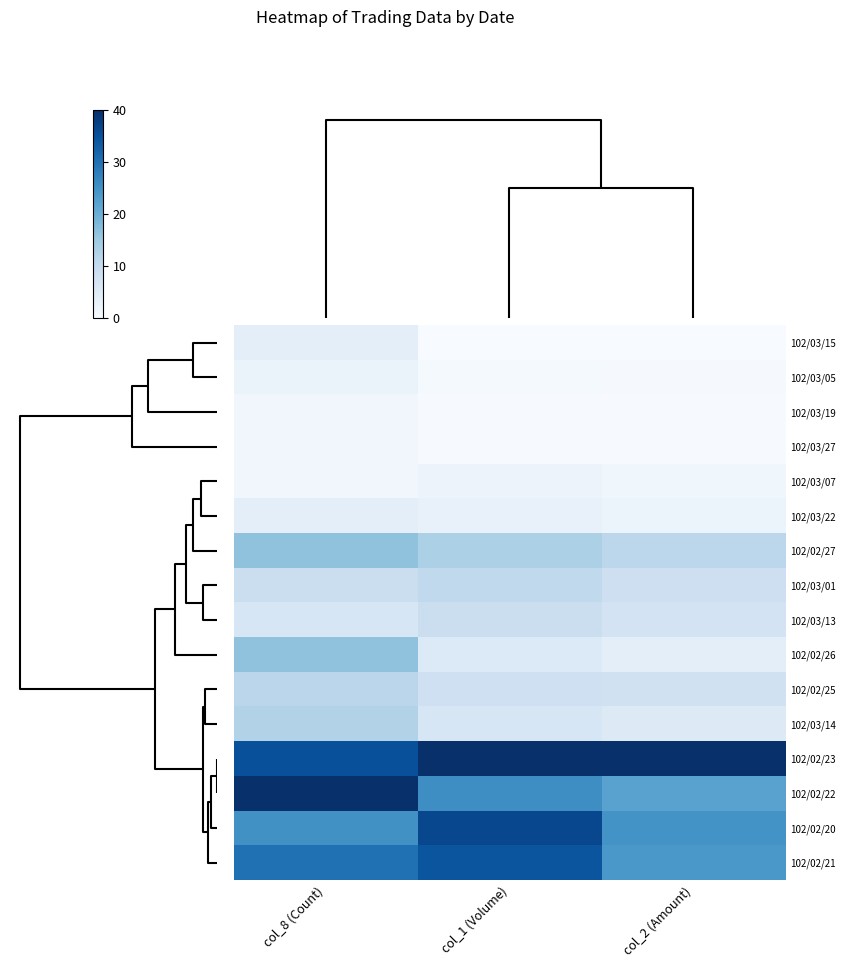

How many categories are shown in the chart?

3